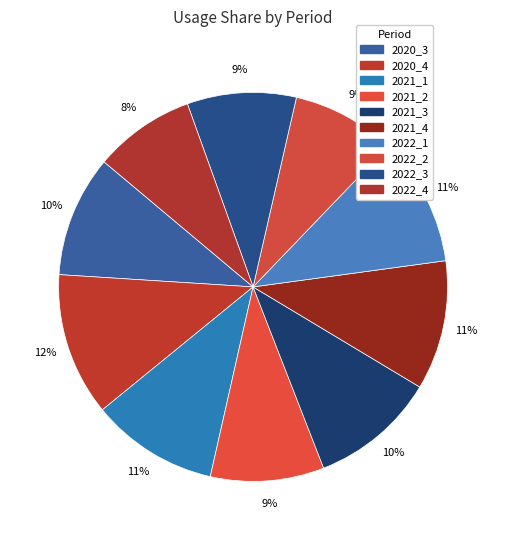

Is 2020_3 the majority of the pie?

No